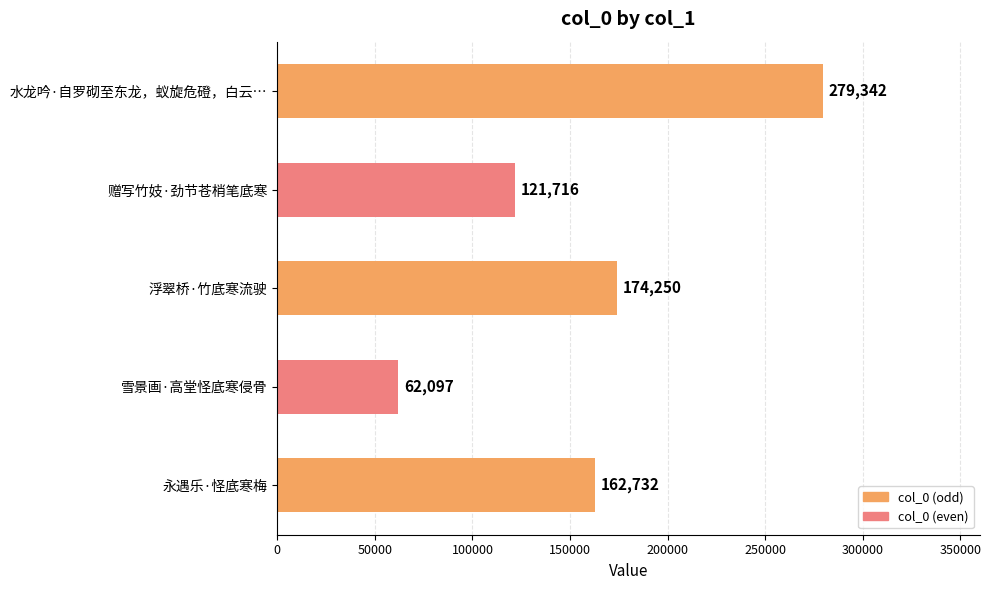

What is the ratio of the value at 水龙吟·自罗砌至东龙，蚁旋危磴，白云… to the value at 雪景画·高堂怪底寒侵骨?

4.5